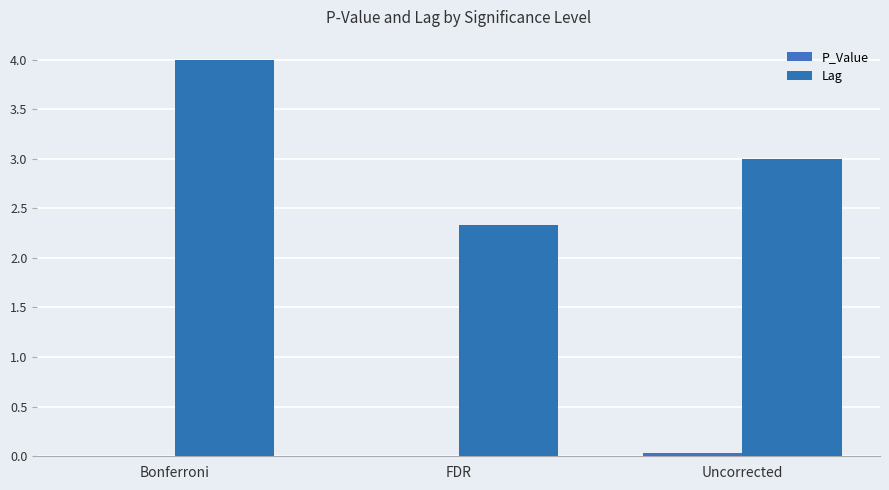

What is the spread (max minus min) of values at Uncorrected?

3.0